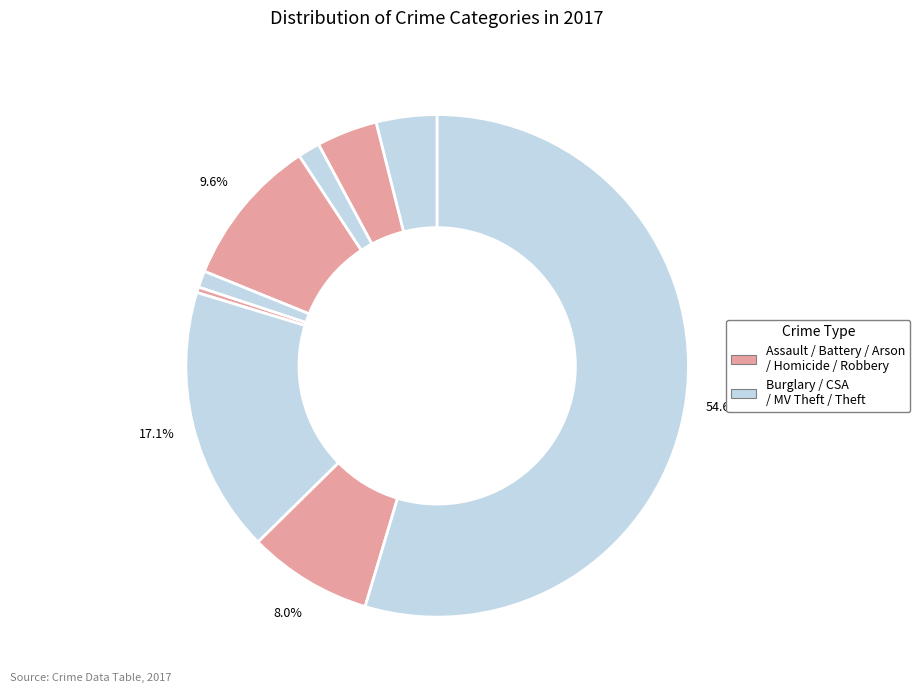

Which slice is the largest?

Theft